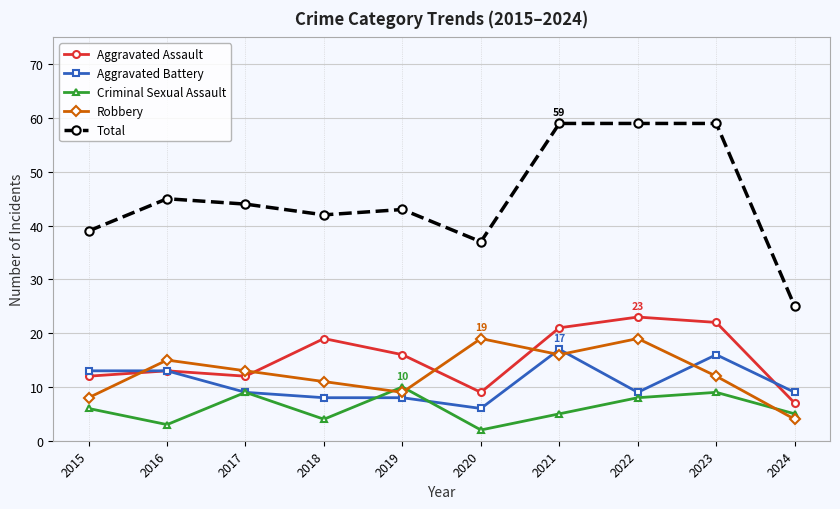

What is the value of the Robbery point at the 9th from the left?

12